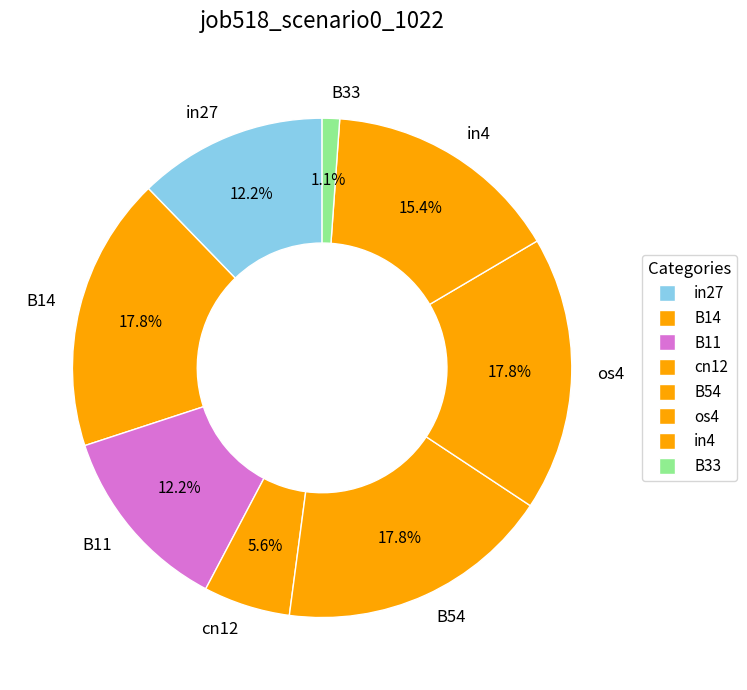

Combined, do in27 and B11 account for over 50%?

No